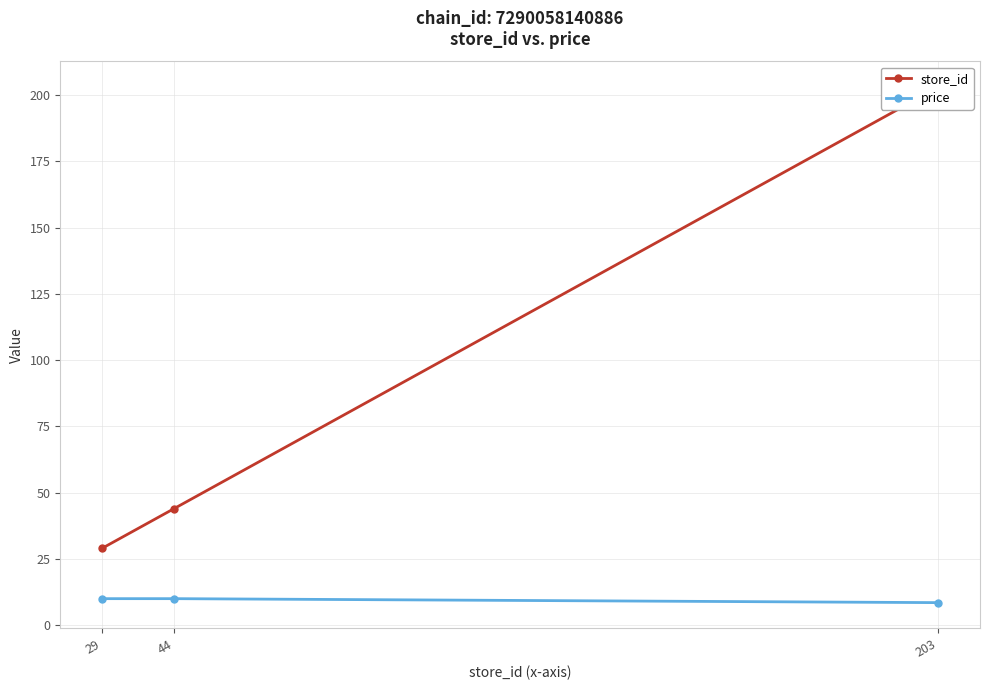

Reading left to right, what are all the values shown in this chart?

store_id: 29=29.0	44=44.0	203=203.0
price: 29=10.0	44=10.0	203=8.5